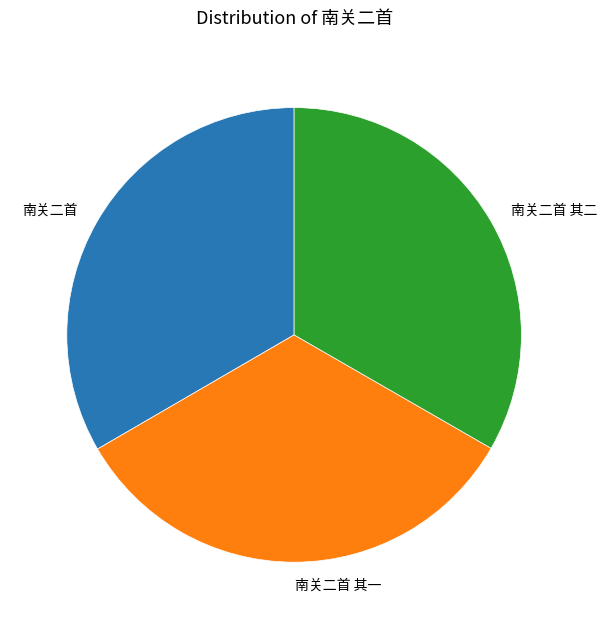

Is it true that 南关二首 is 33% of the pie?

True